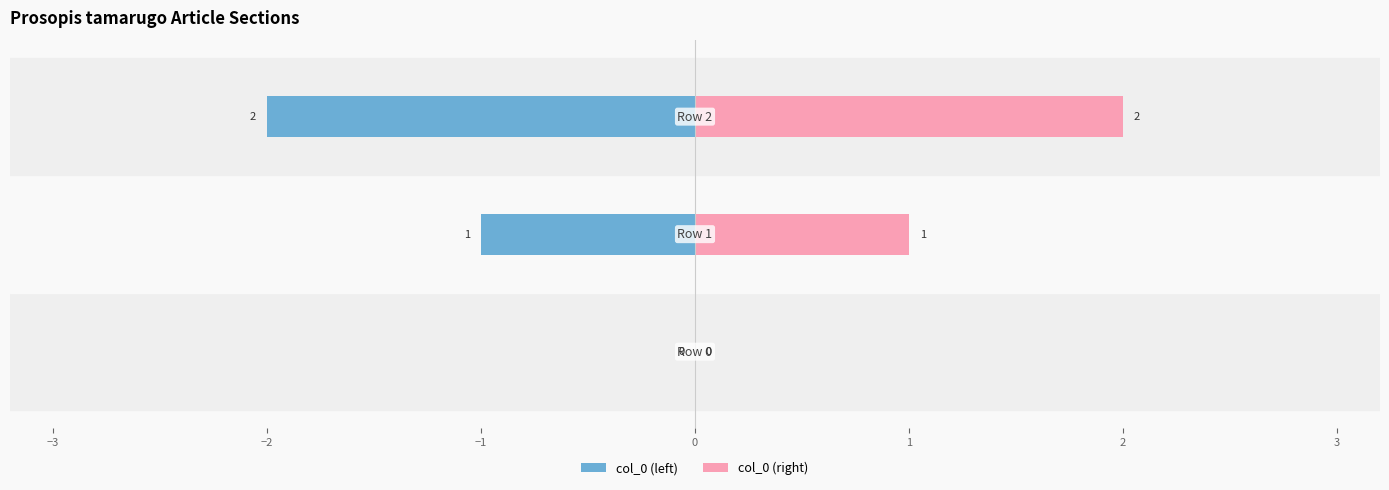

What is the maximum value for col_0 (right)?

2